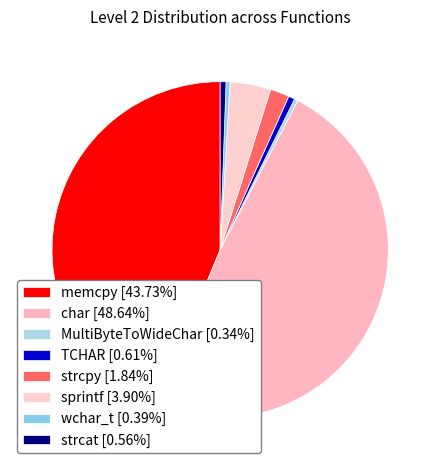

Which category has the biggest portion of the pie?

char